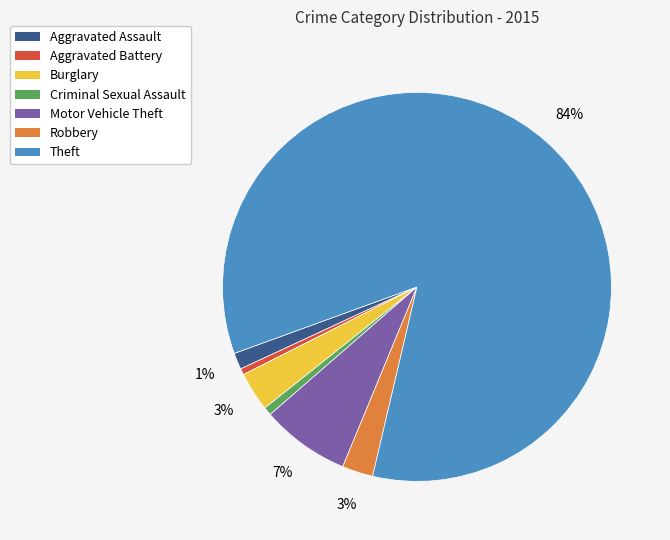

Which has a higher value, Criminal Sexual Assault or Robbery?

Robbery